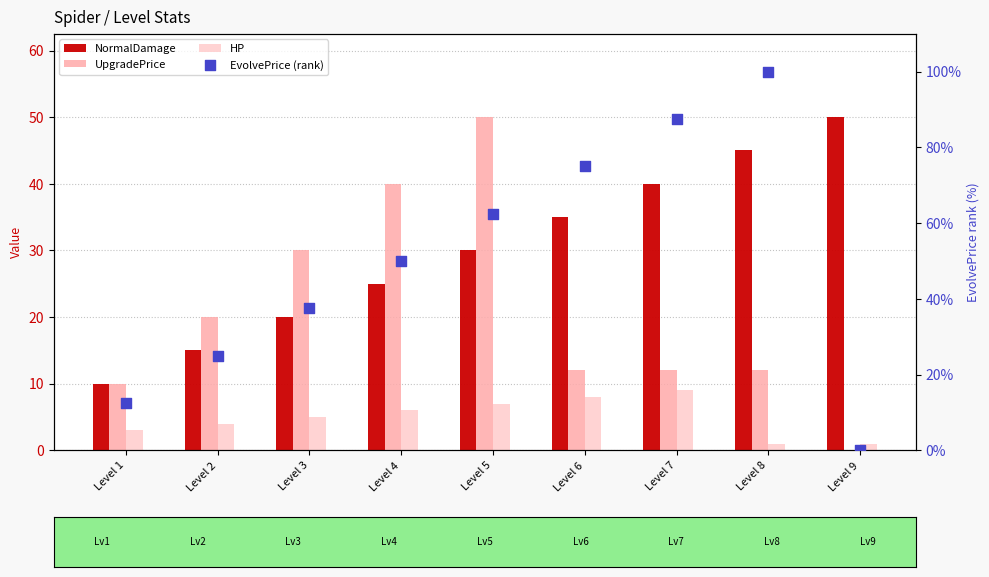

At how many categories does at least one series exceed 74?

3